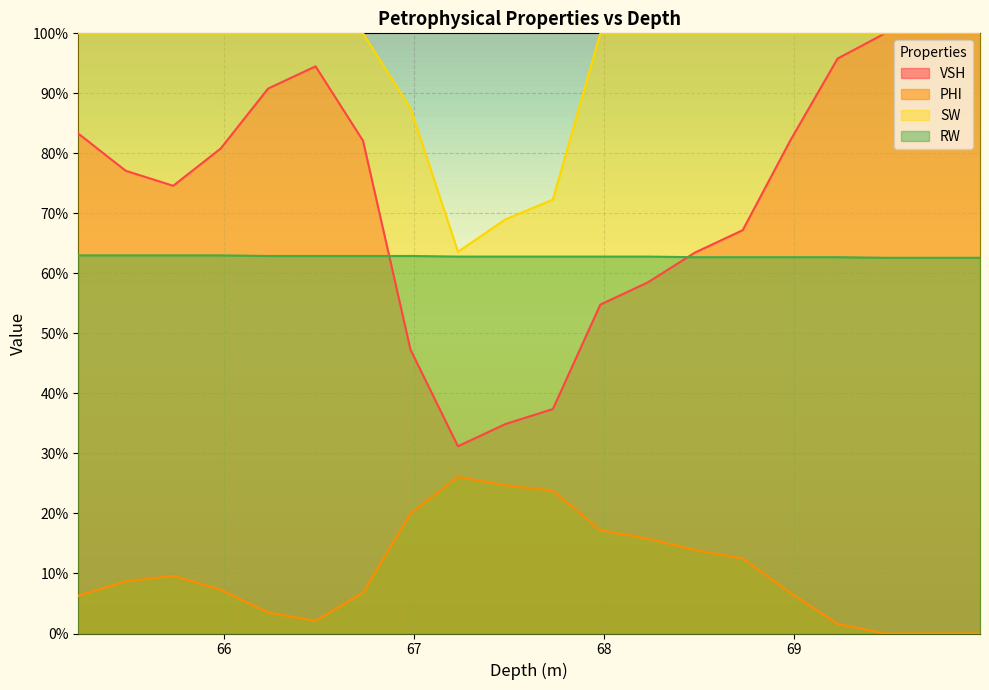

At how many categories does at least one series exceed 0?

20